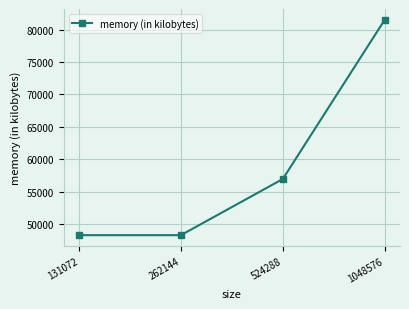

What is the smallest value displayed?

48316